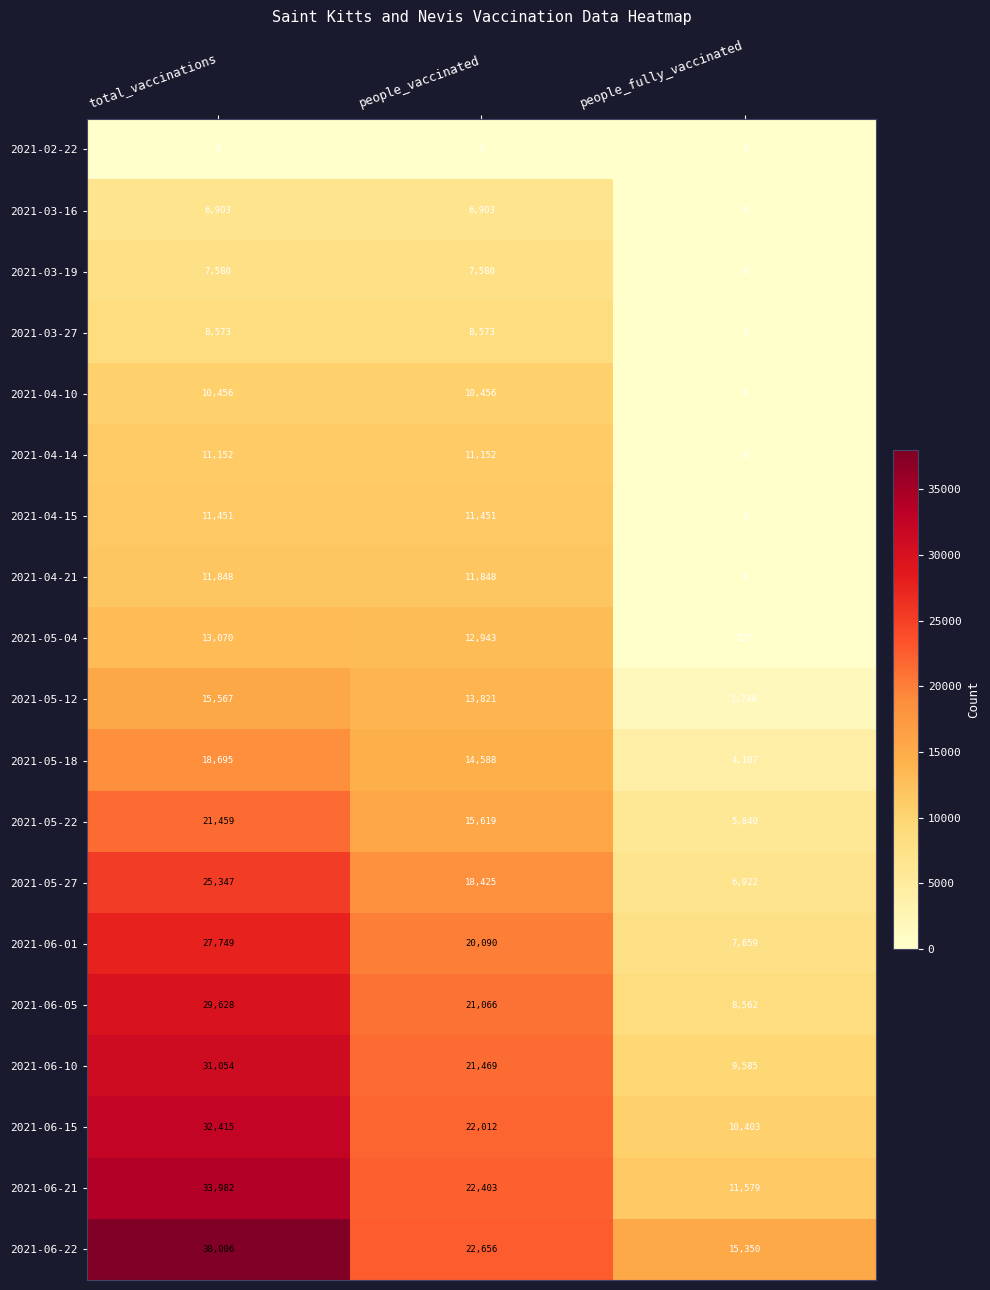

Between total_vaccinations and people_fully_vaccinated, which series saw the biggest shift?

2021-06-22